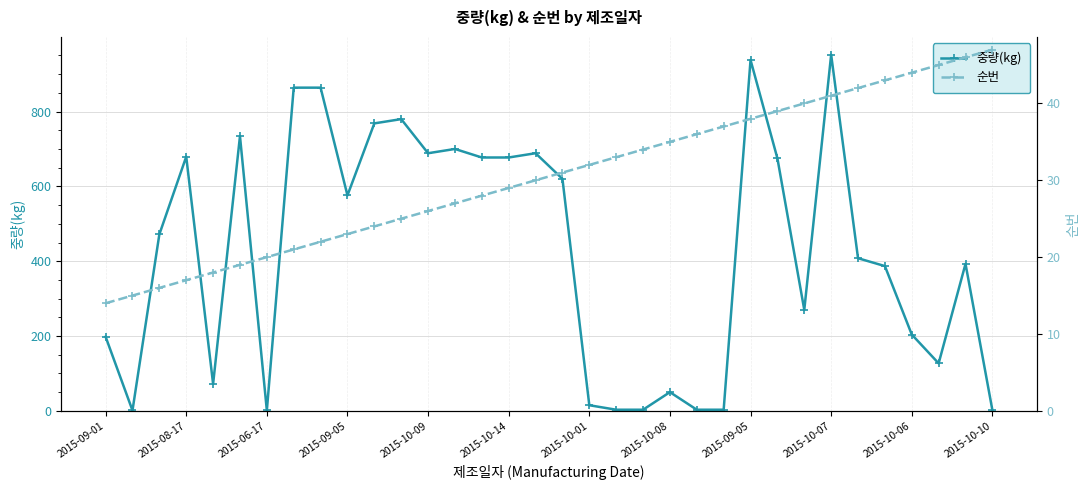

Is it true that 순번 equals 59.7 at 22?

False